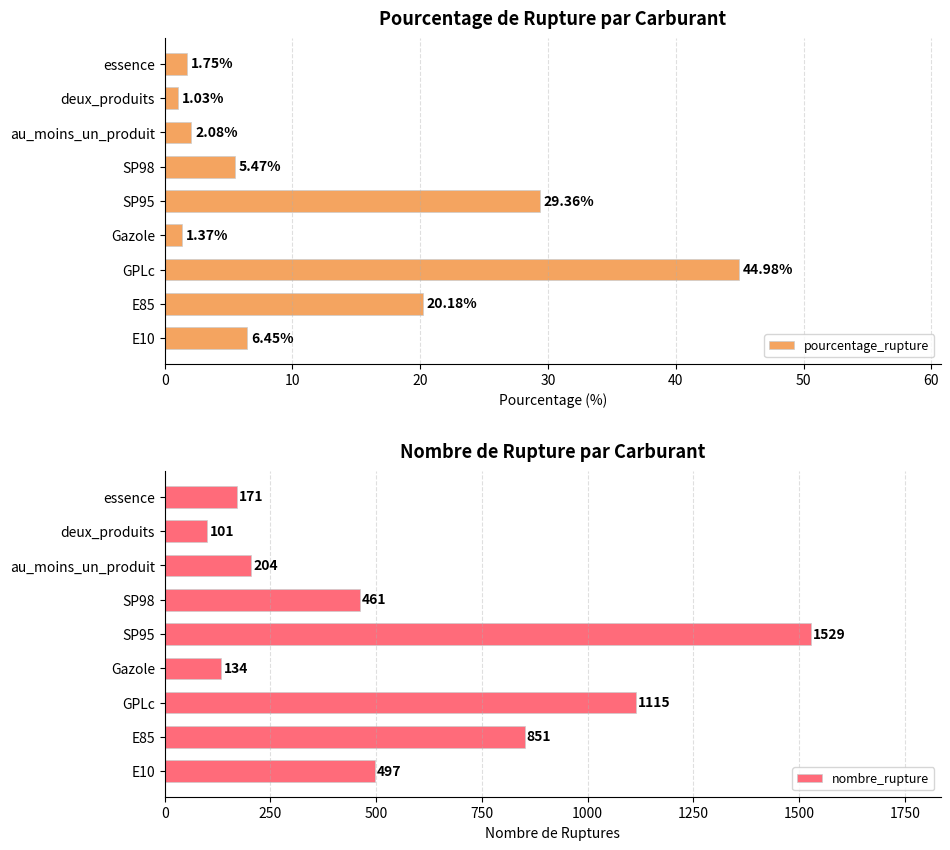

What is the difference between the pourcentage_rupture values at essence and GPLc?

43.2